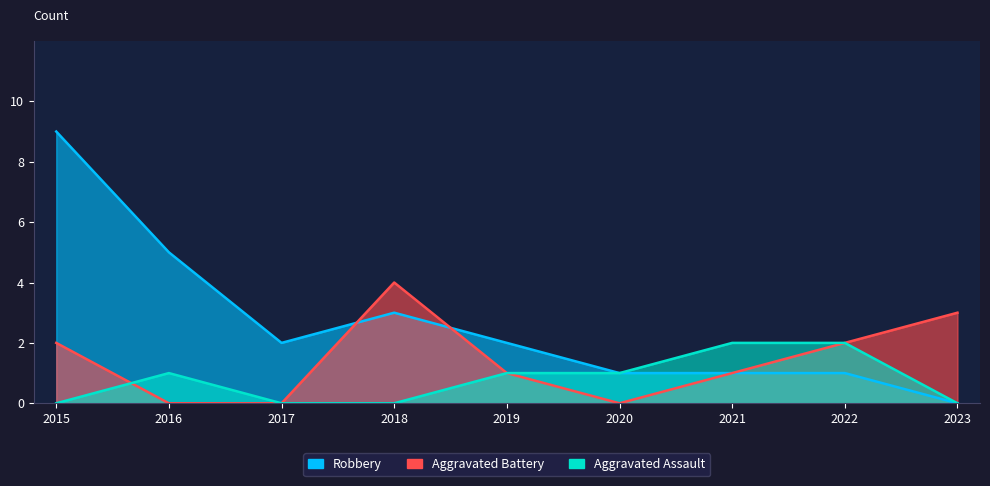

What is the total value across all series at 2022?

5